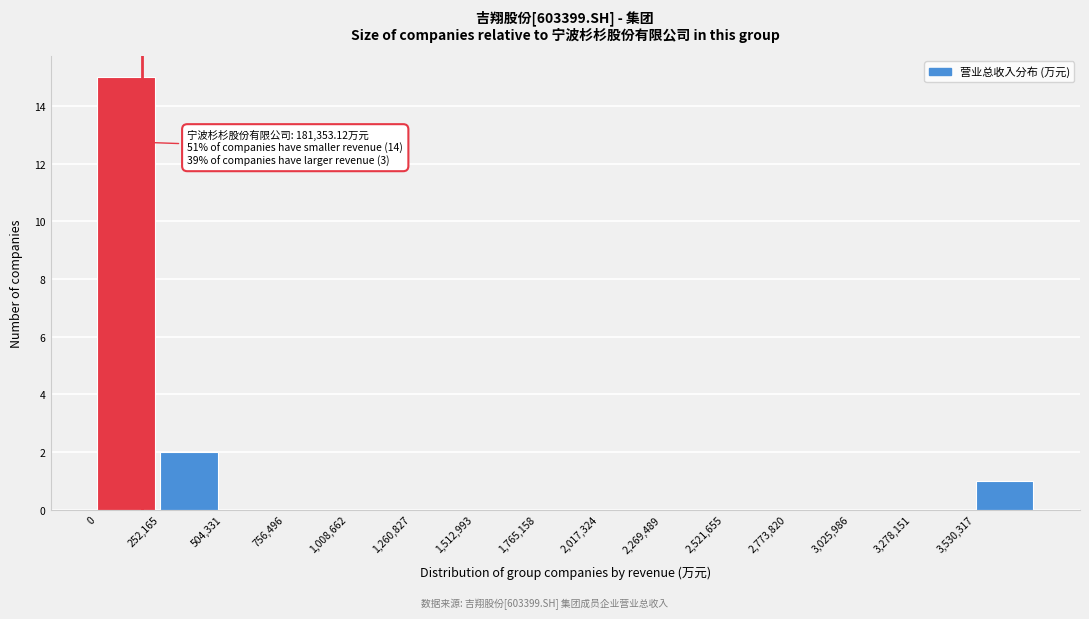

Which range on the x-axis has the tallest bar?

0 to 250000